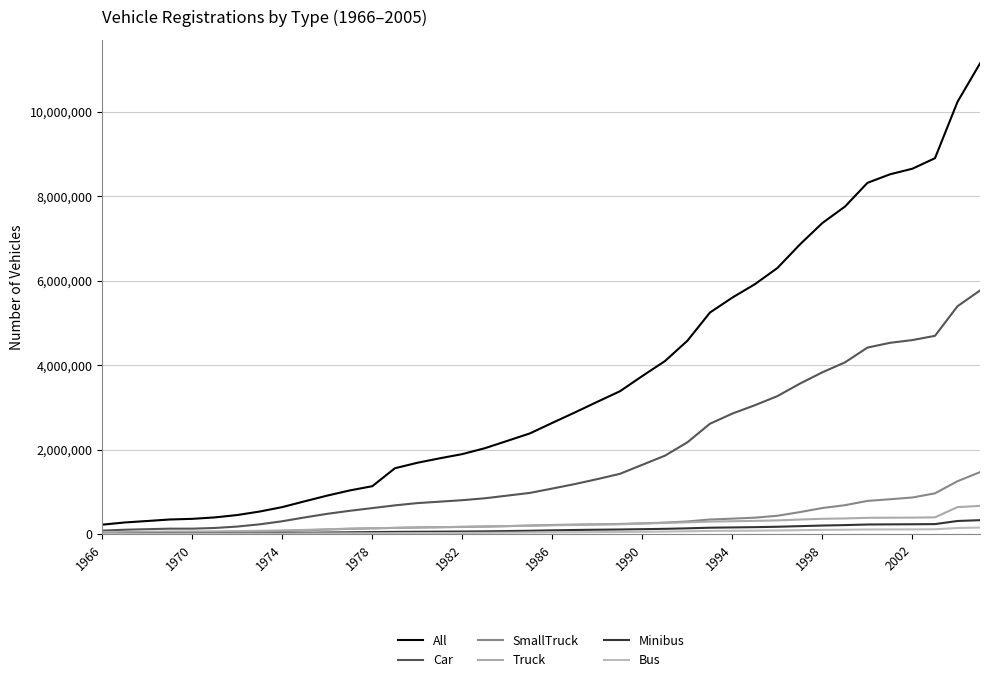

What is the sum of all Bus values?

2419142